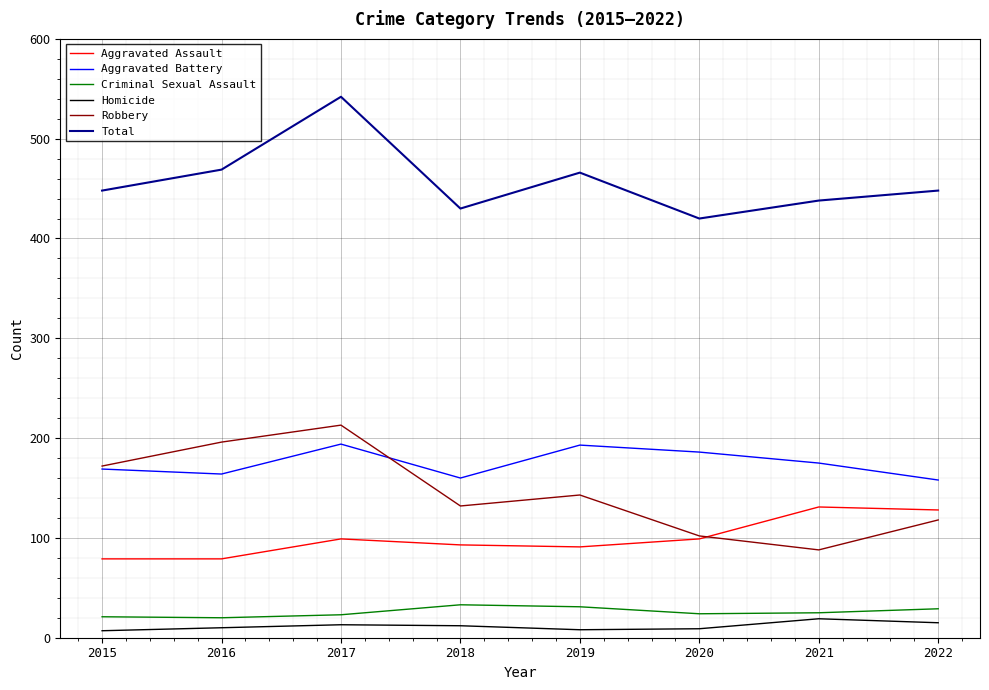

What is the spread (max minus min) of values at 2019?

458